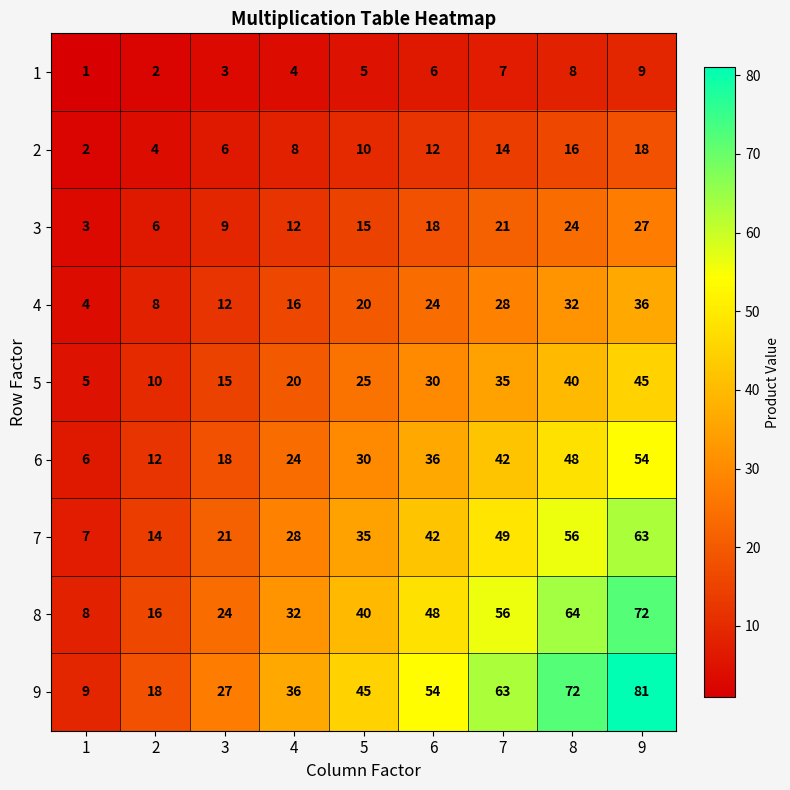

What is the sum of the 1 values at 3 and 7?

10